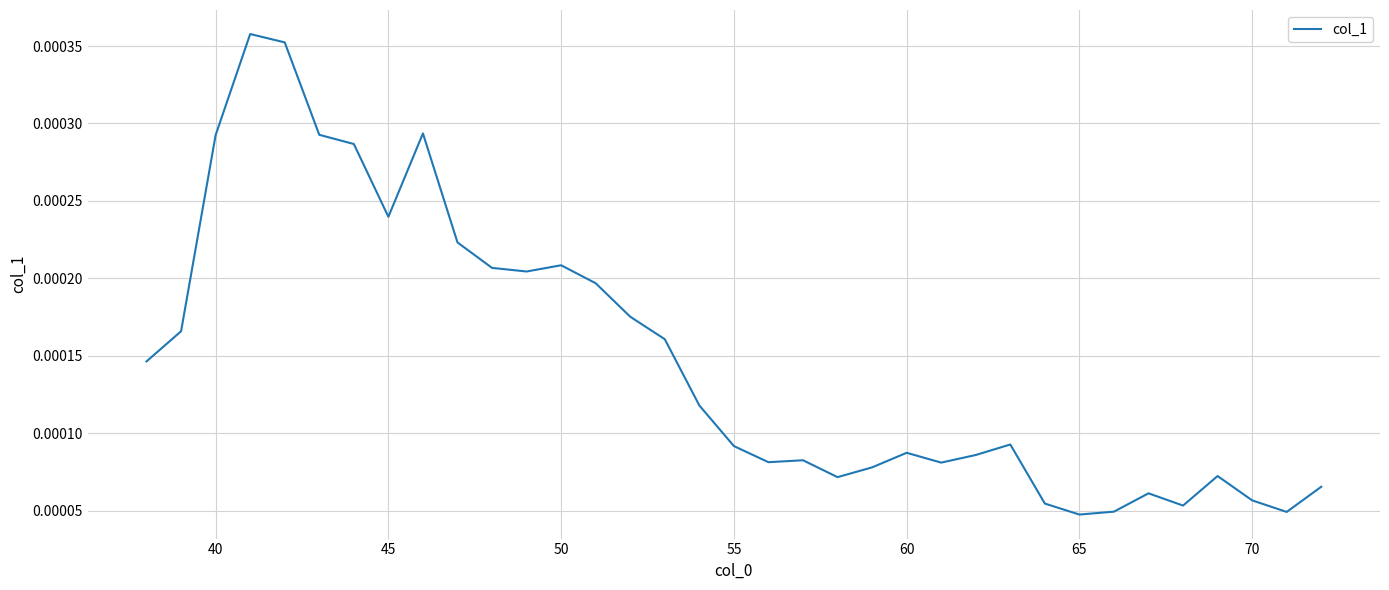

Is this an area chart (filled region under the line)?

No